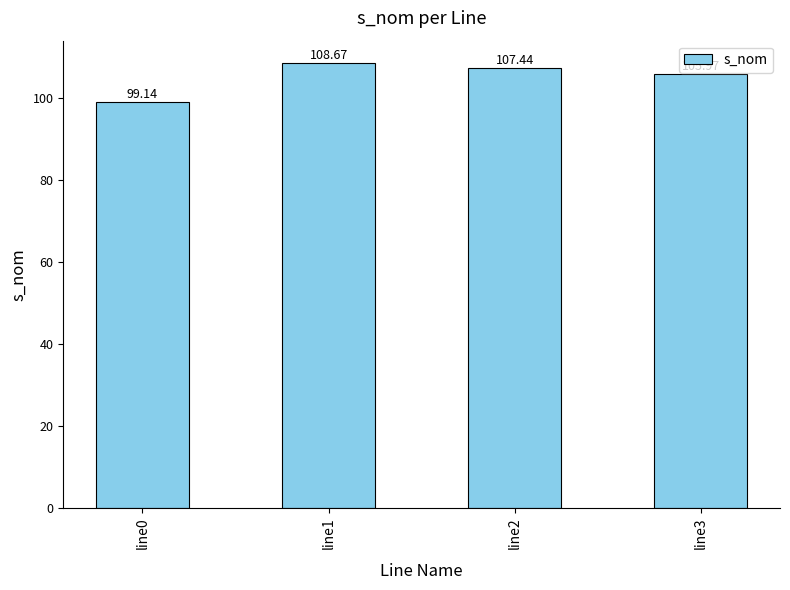

How many bars are there in total?

4